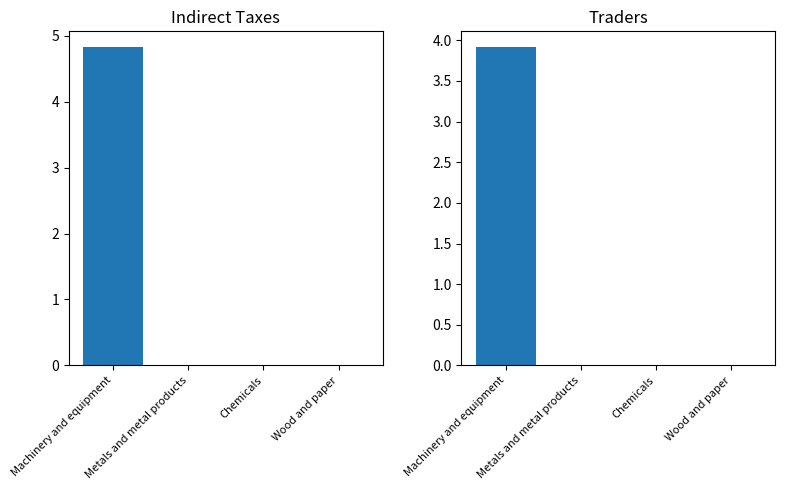

Which label corresponds to the smallest value in the chart?

Wood and paper